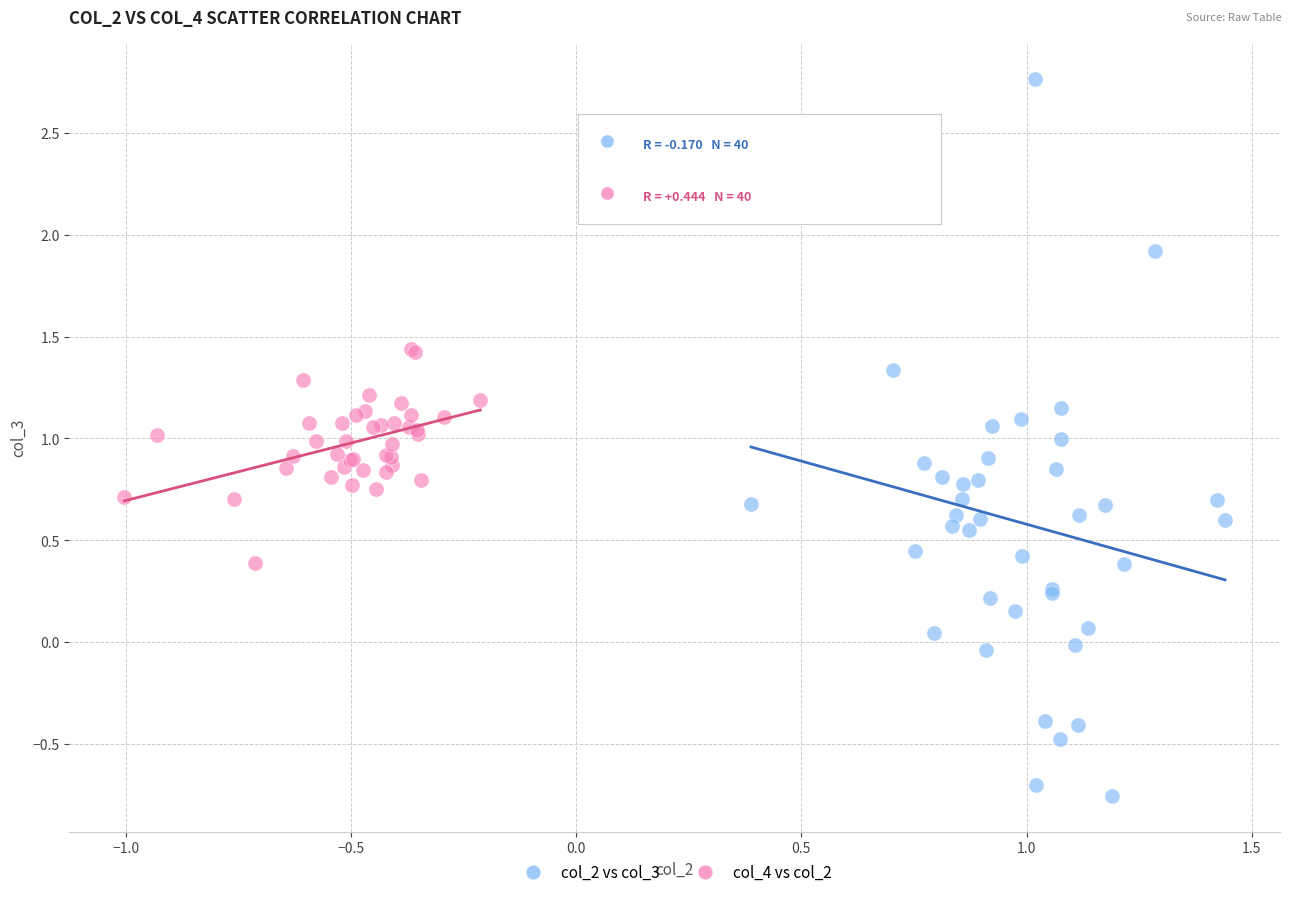

Which series contains the lowest Y value?

col_2 vs col_3